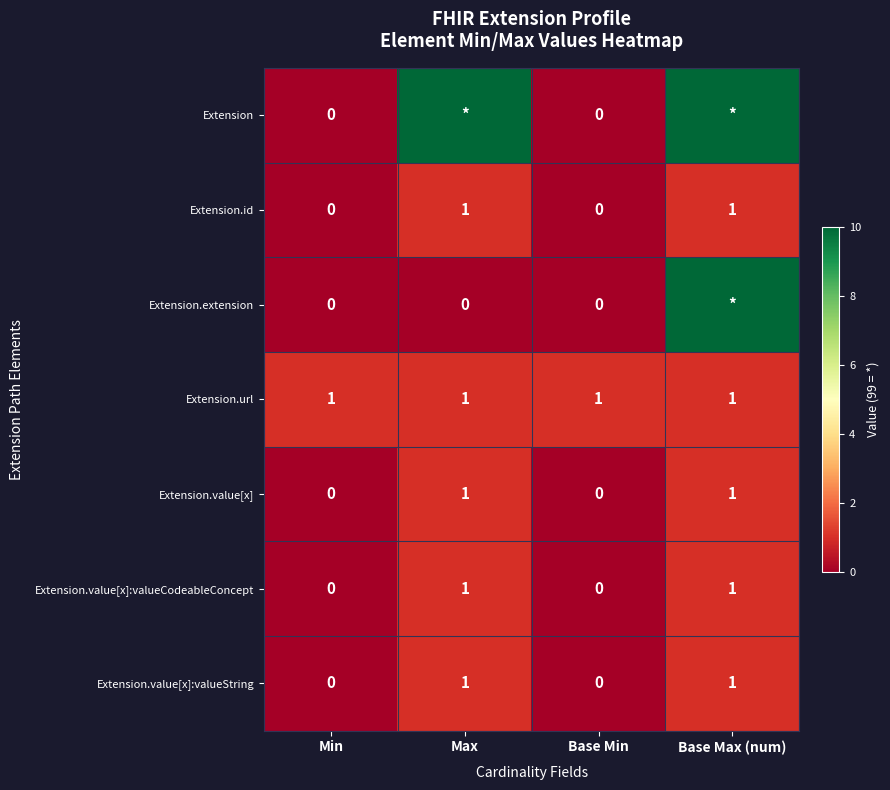

What is the difference between the second highest and minimum values in the Extension.id series?

1